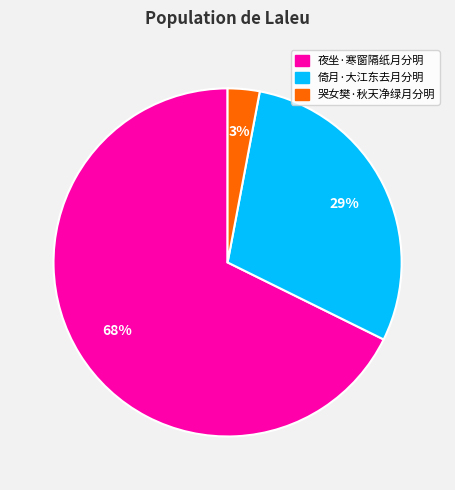

Is the sum of 夜坐·寒窗隔纸月分明 and 倚月·大江东去月分明 greater than half?

Yes